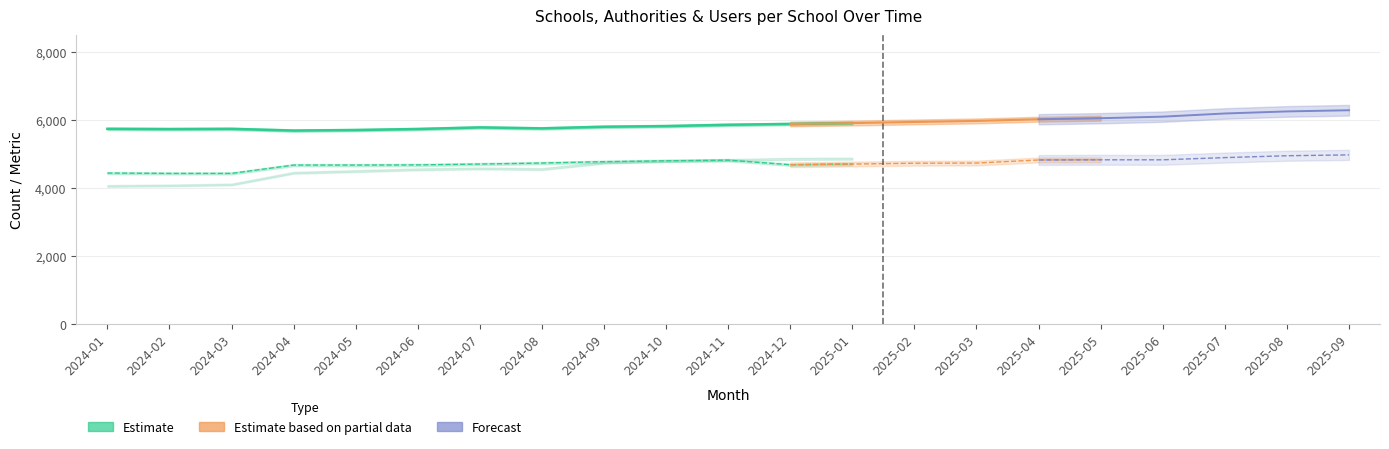

At which label does authorities reach its minimum?

2024-02